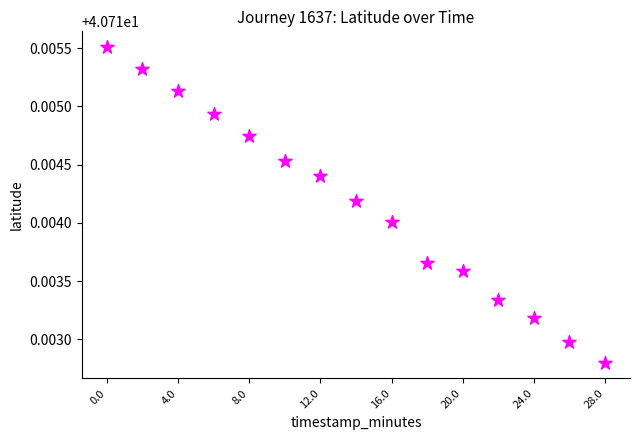

What is the range of X values (max minus min)?

28.0